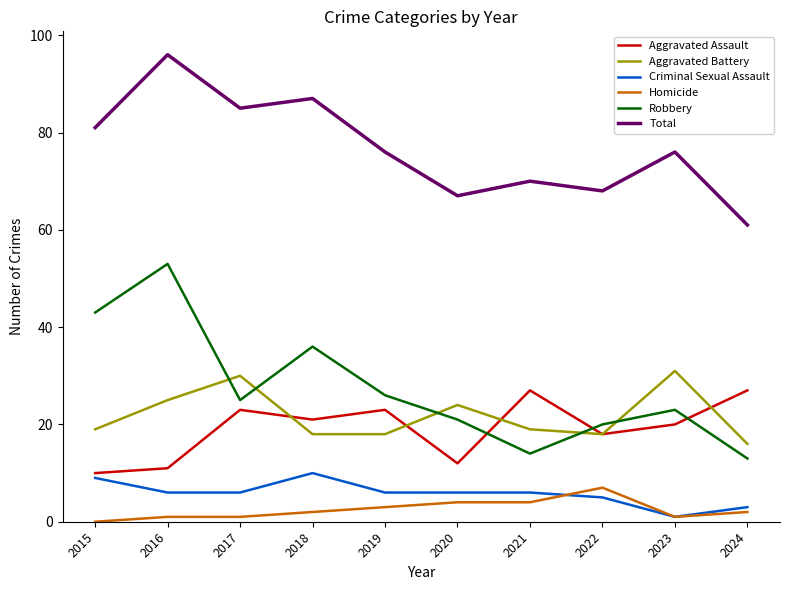

Which category has the lowest value in the Homicide series?

2015